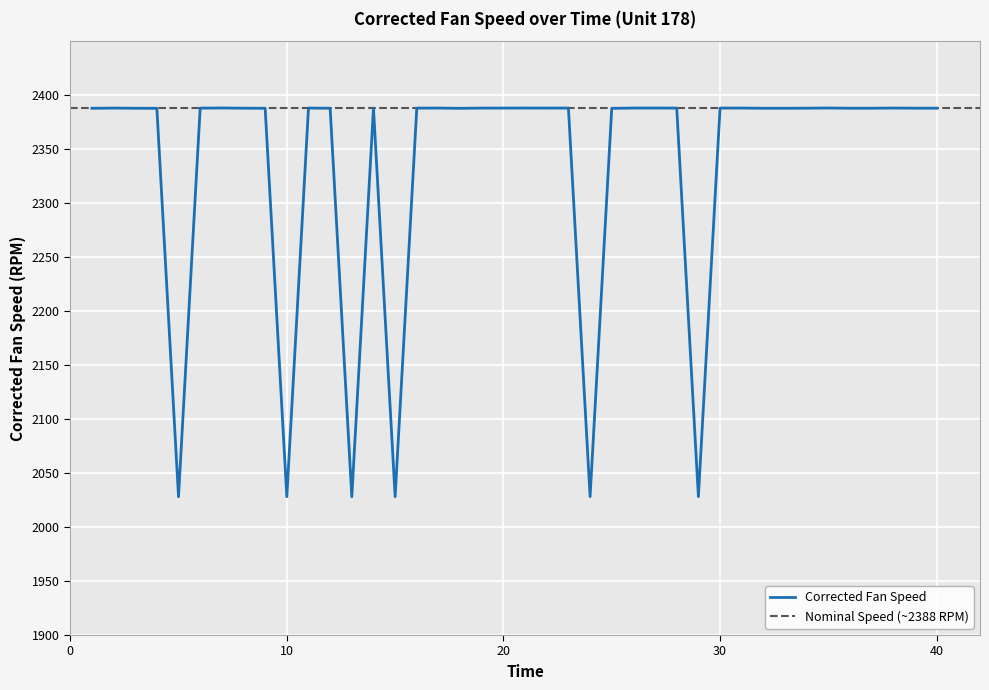

Where does the data first go above 2387?

1